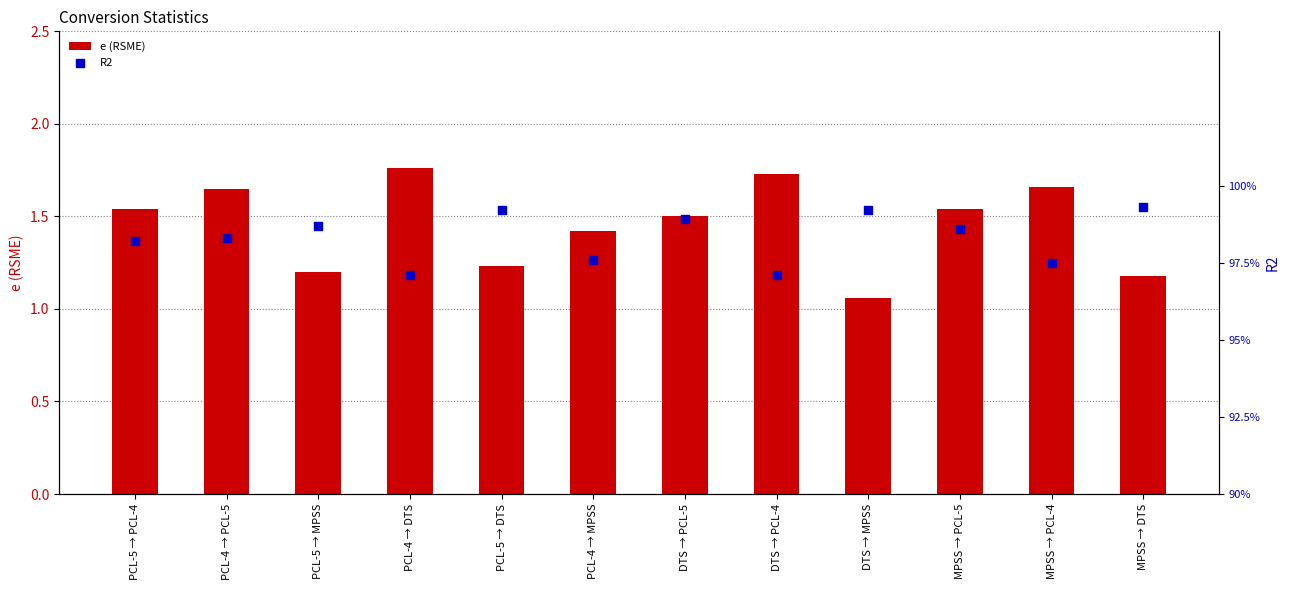

Is the value of R2 at DTS → MPSS greater than the value of e (RSME) at MPSS → PCL-4?

No